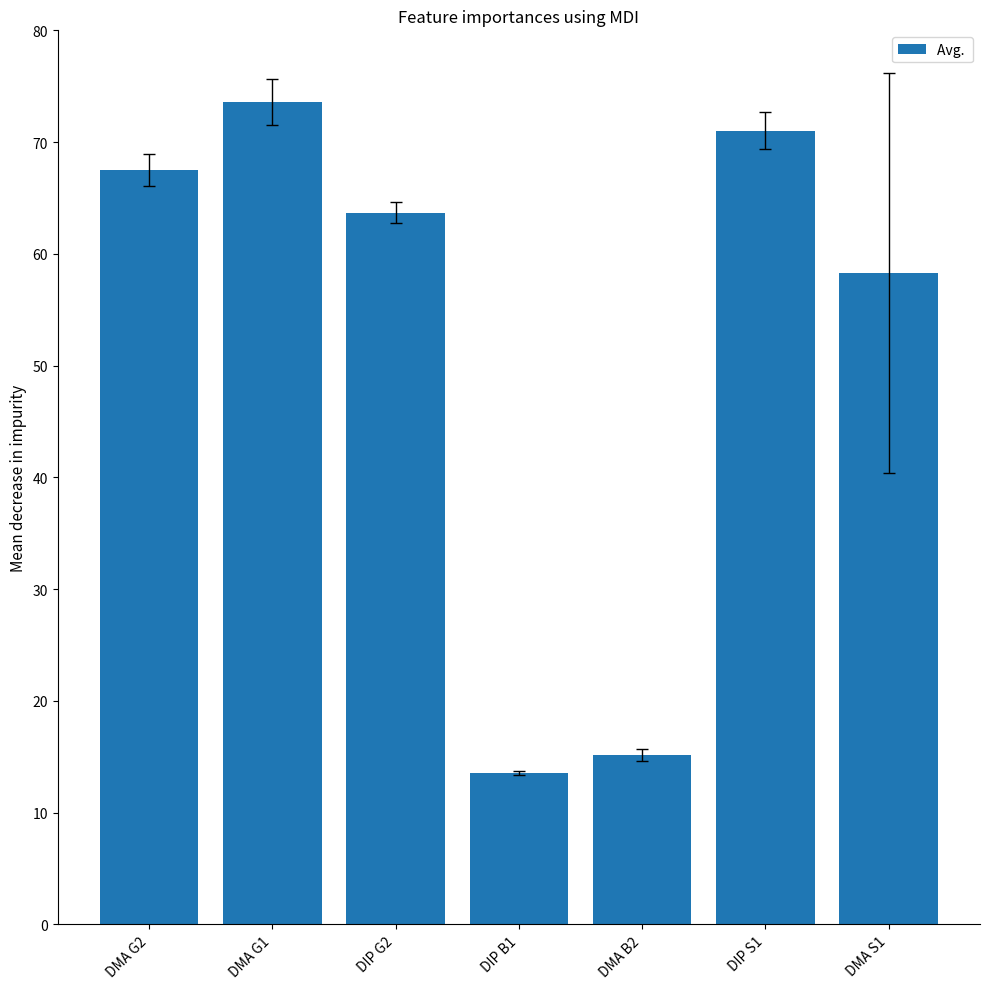

What position from the left is DIP S1?

6